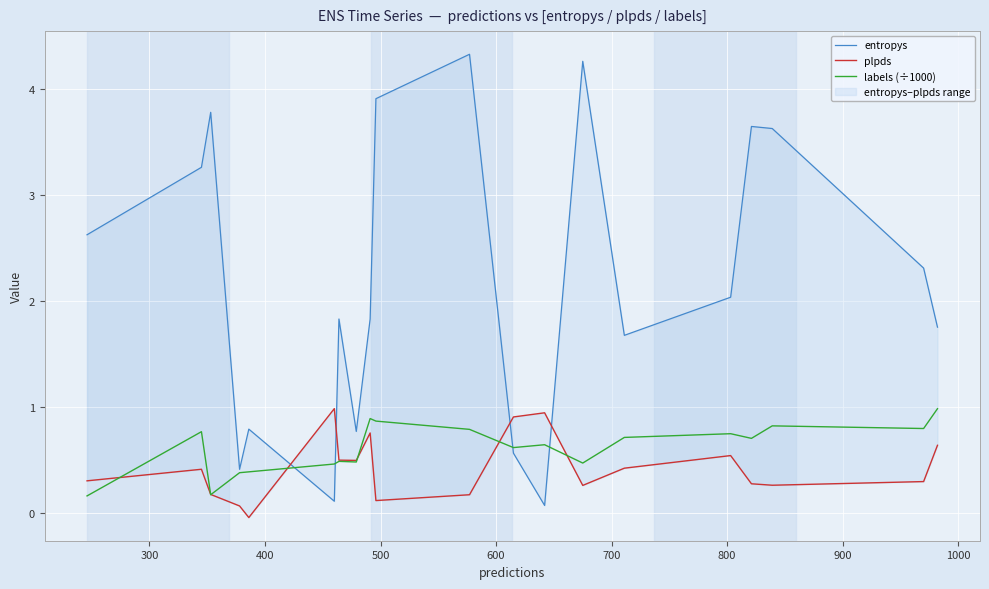

How many categories are shown in the chart?

20